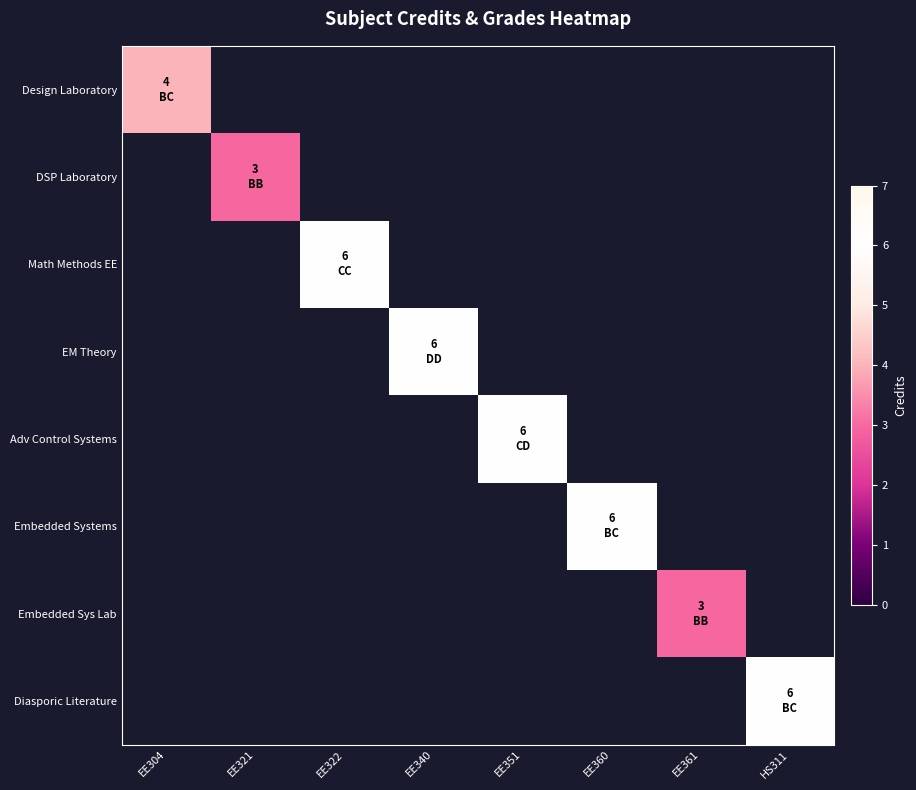

At which category does the chart reach its peak across all series?

EE322